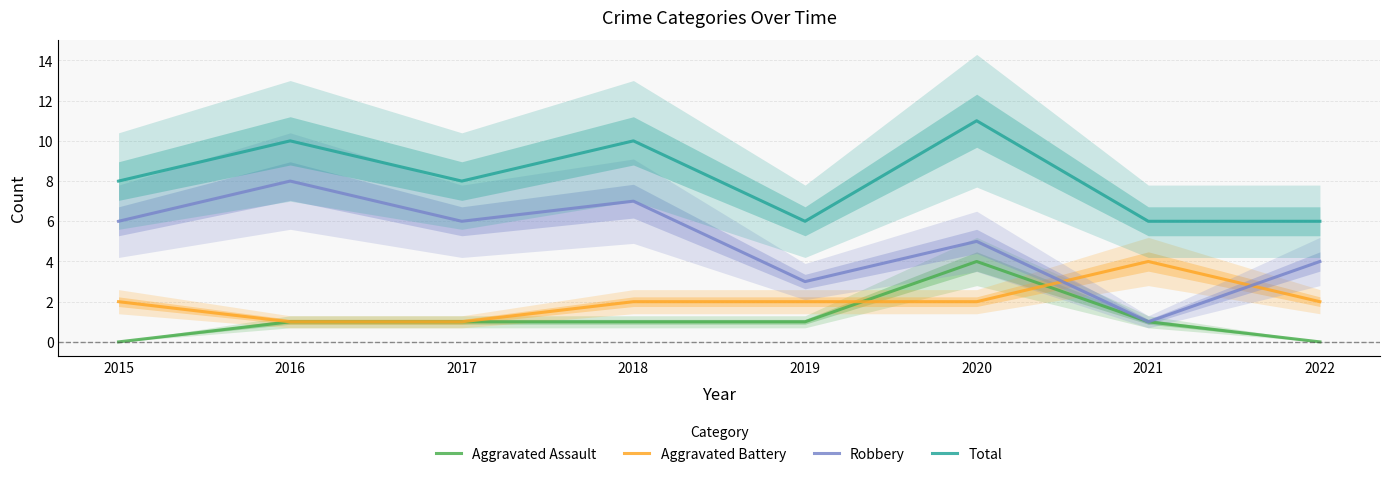

True or false: Total and Aggravated Battery intersect in this chart.

False